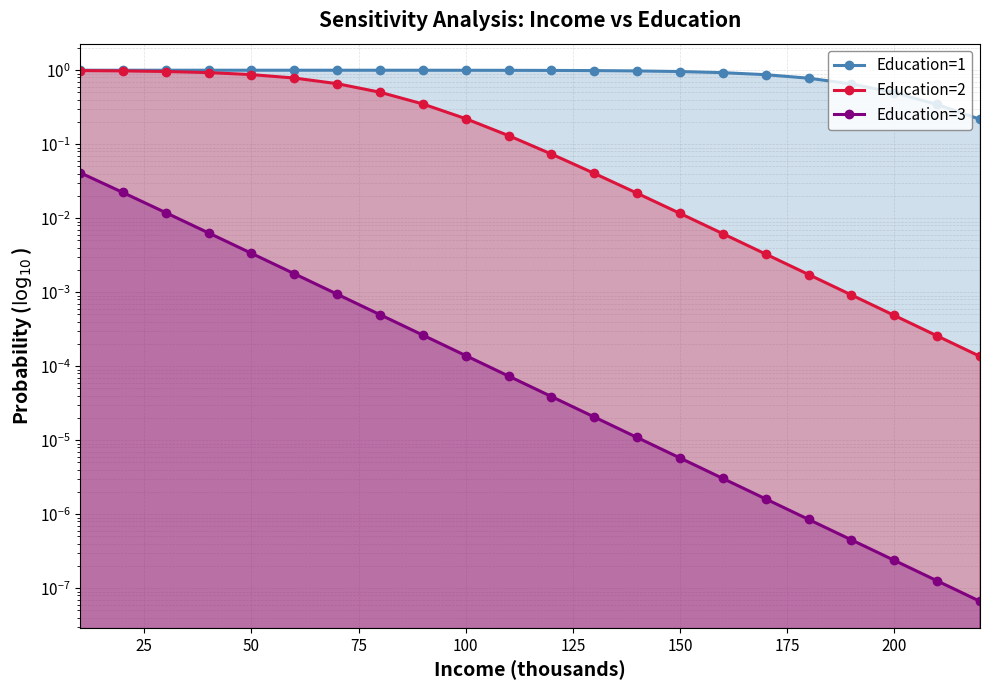

Reading left to right, transcribe all the data shown in this chart.

Education=1: 1.0	1.0	1.0	1.0	1.0	1.0	1.0	1.0	1.0	1.0	1.0	1.0	1.0	1.0	1.0	0.9	0.9	0.8	0.7	0.5	0.3	0.2
Education=2: 1.0	1.0	1.0	0.9	0.9	0.8	0.7	0.5	0.3	0.2	0.1	0.1	0.0	0.0	0.0	0.0	0.0	0.0	0.0	0.0	0.0	0.0
Education=3: 0.0	0.0	0.0	0.0	0.0	0.0	0.0	0.0	0.0	0.0	0.0	0.0	0.0	0.0	0.0	0.0	0.0	0.0	0.0	0.0	0.0	0.0